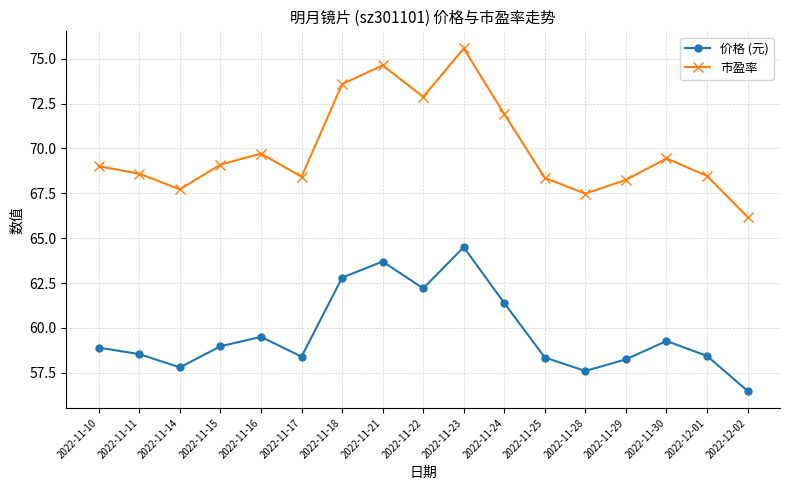

Where is the first local minimum for 价格 (元)?

2022-11-14